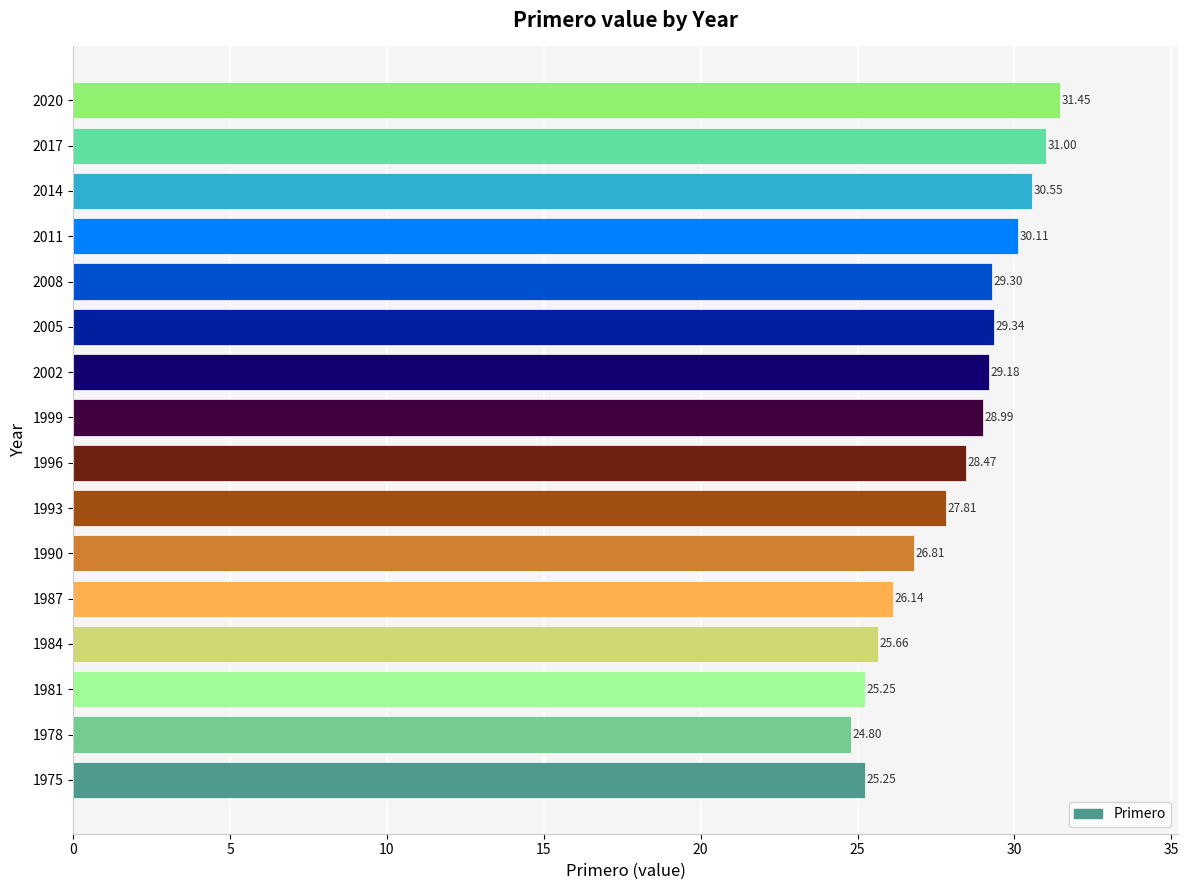

How many bars are there in total?

16